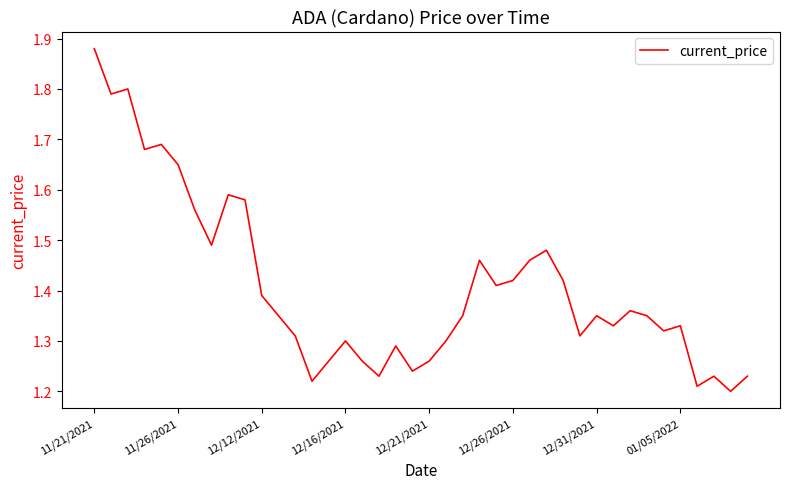

What is the minimum value shown in the chart?

1.2